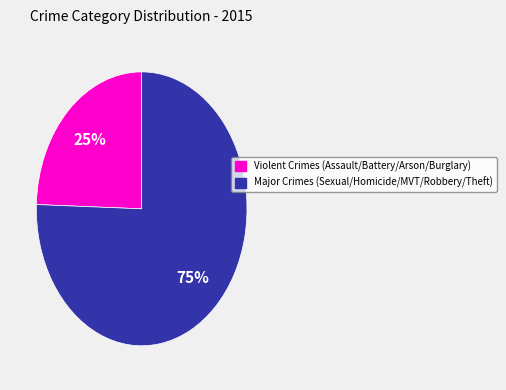

Is there a majority slice in this chart?

Yes